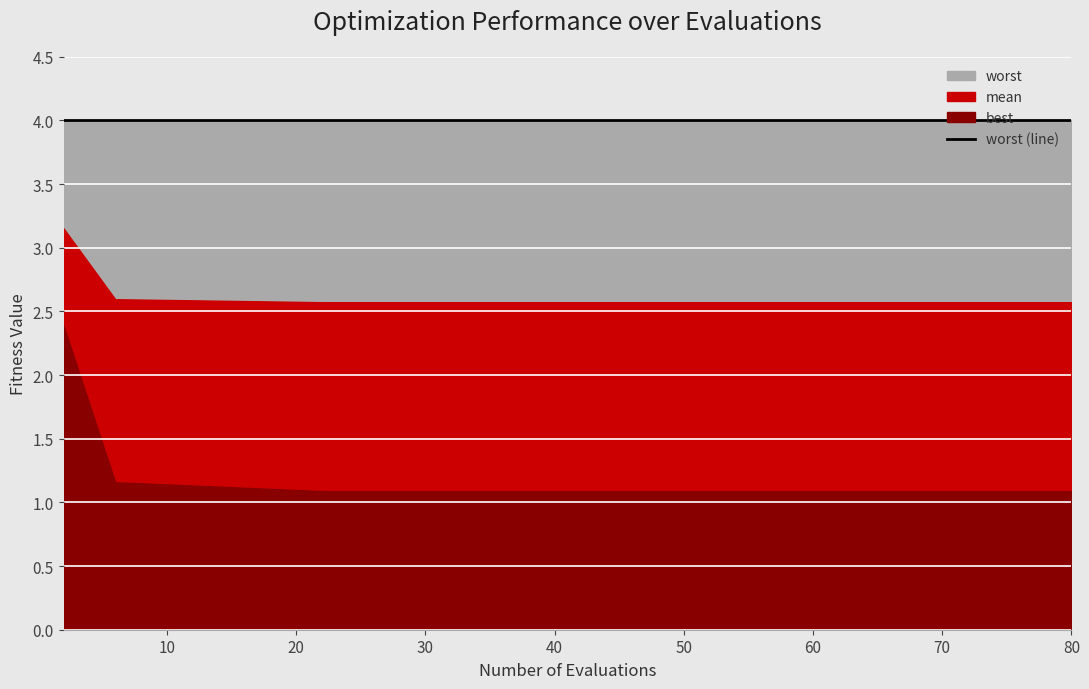

True or false: mean and best cross at least once.

False